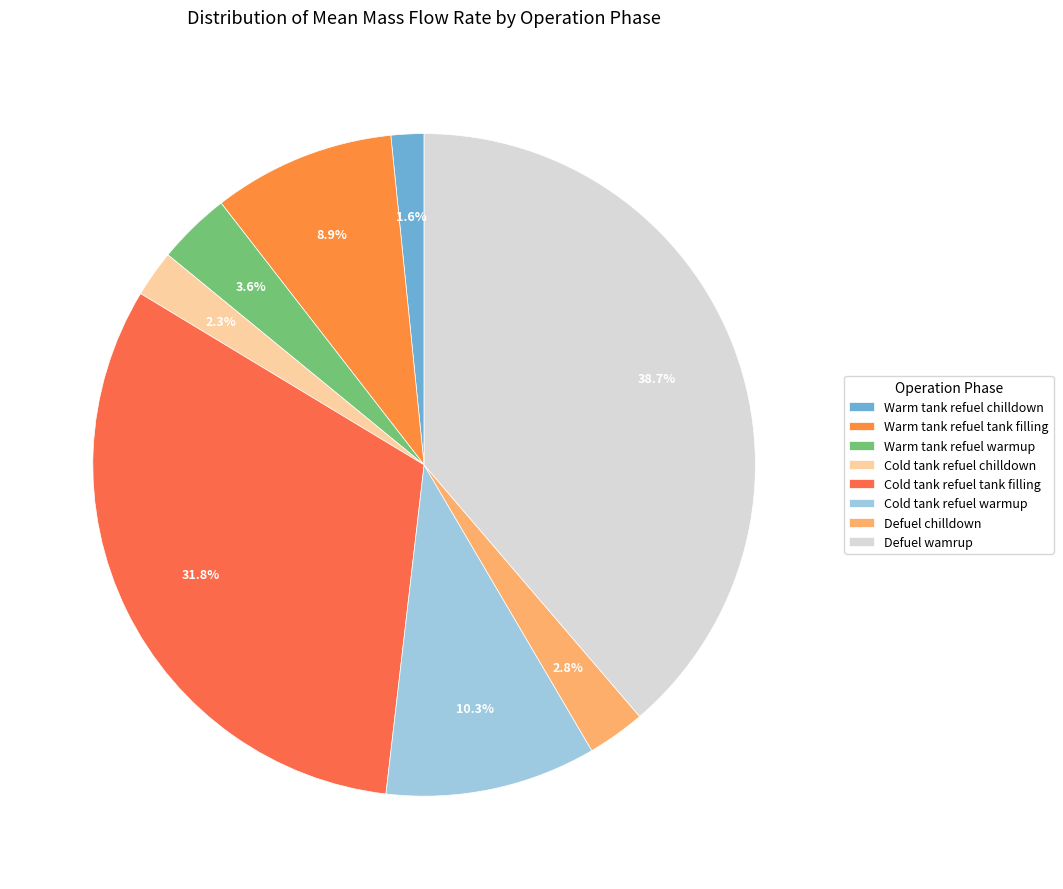

Rank the categories by value from lowest to highest.

Warm tank refuel chilldown, Cold tank refuel chilldown, Defuel chilldown, Warm tank refuel warmup, Warm tank refuel tank filling, Cold tank refuel warmup, Cold tank refuel tank filling, Defuel wamrup